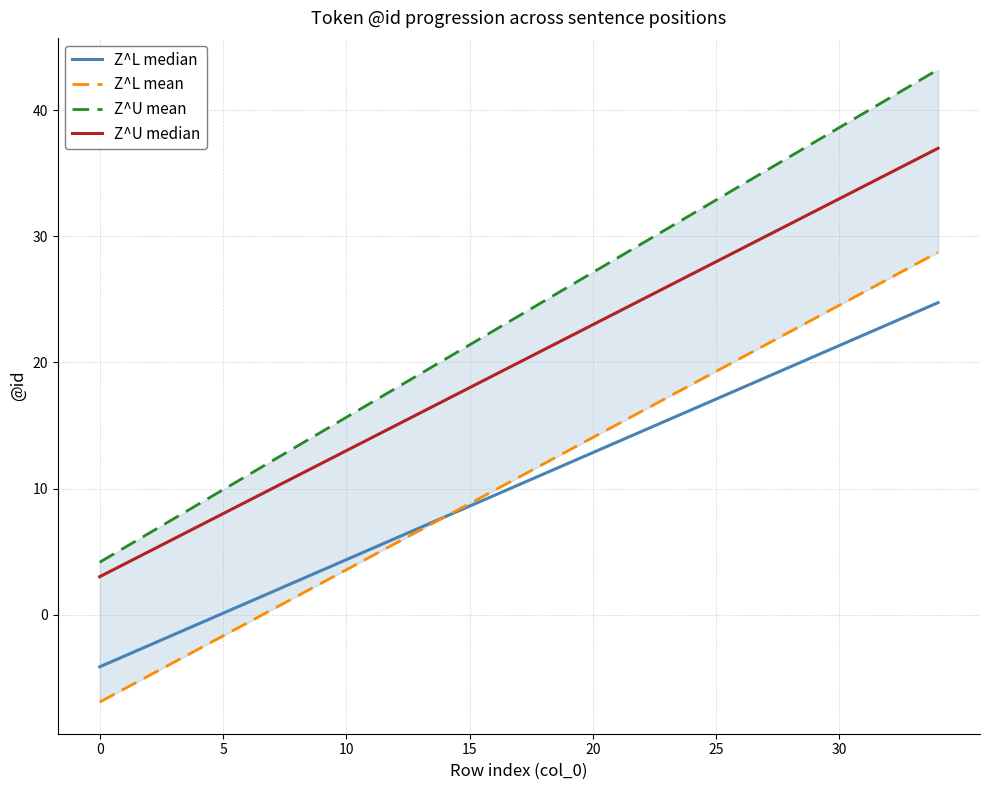

What is the value of the Z^U mean point at the 13th from the left?

17.9